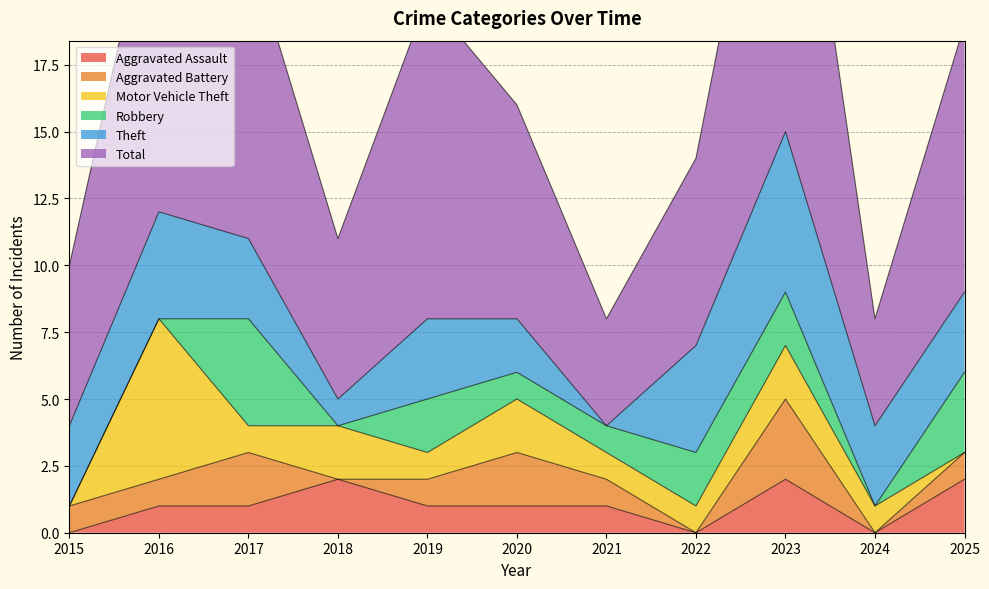

What is the sum of all Theft values?

32